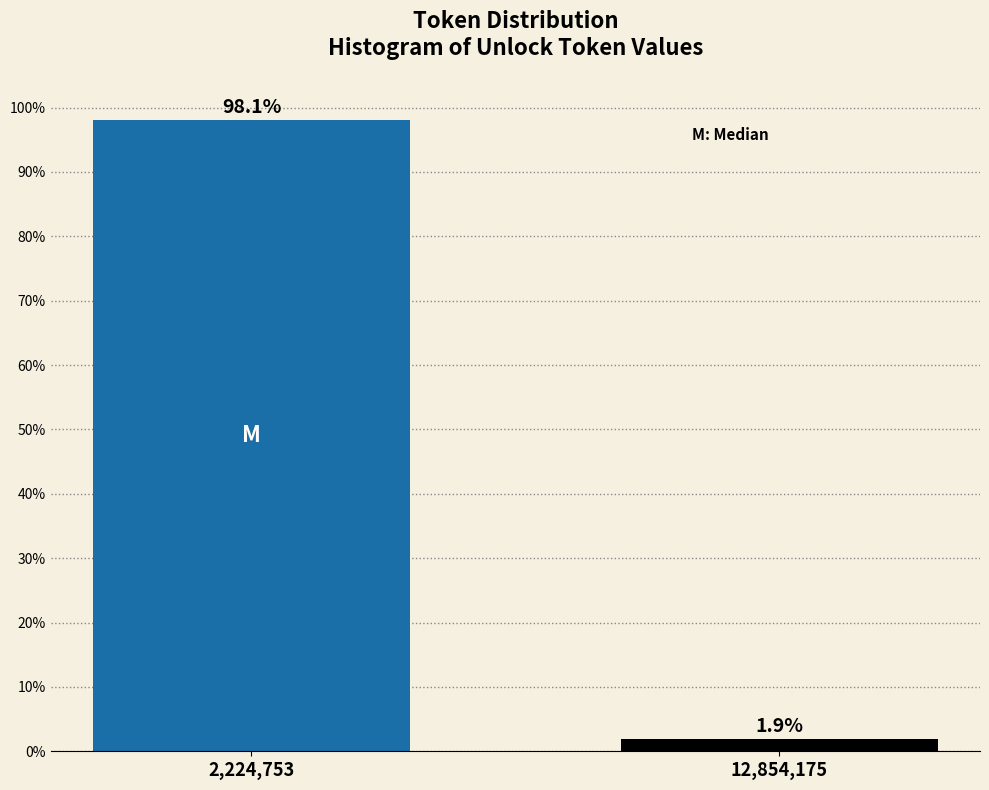

Reading right to left, list all the values displayed in this chart.

1.9	98.1